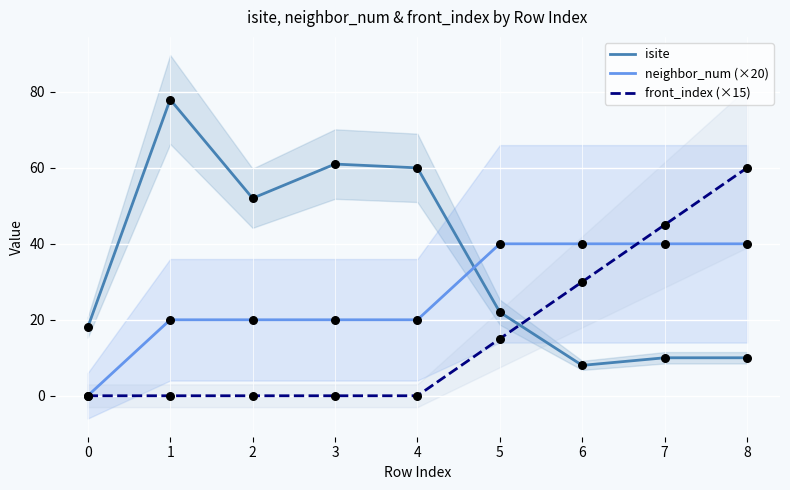

Which series has the largest total across all categories?

isite